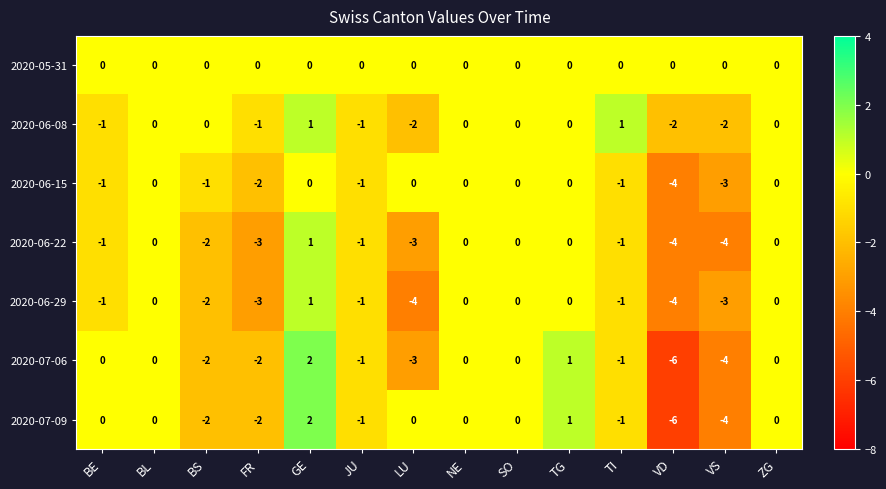

True or false: 2020-06-22 has a value of -5 at FR.

False